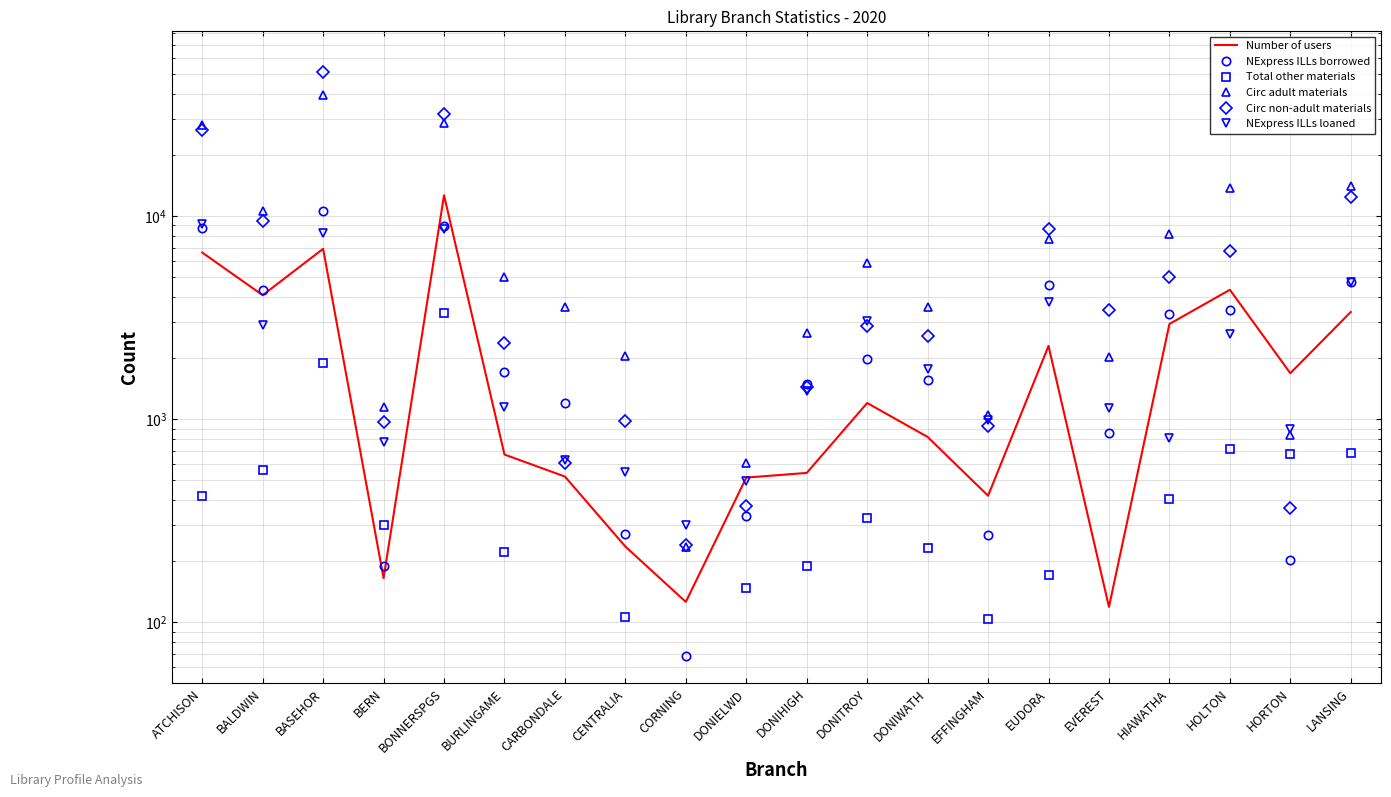

At which label is NExpress ILLs borrowed closest to 5353?

LANSING